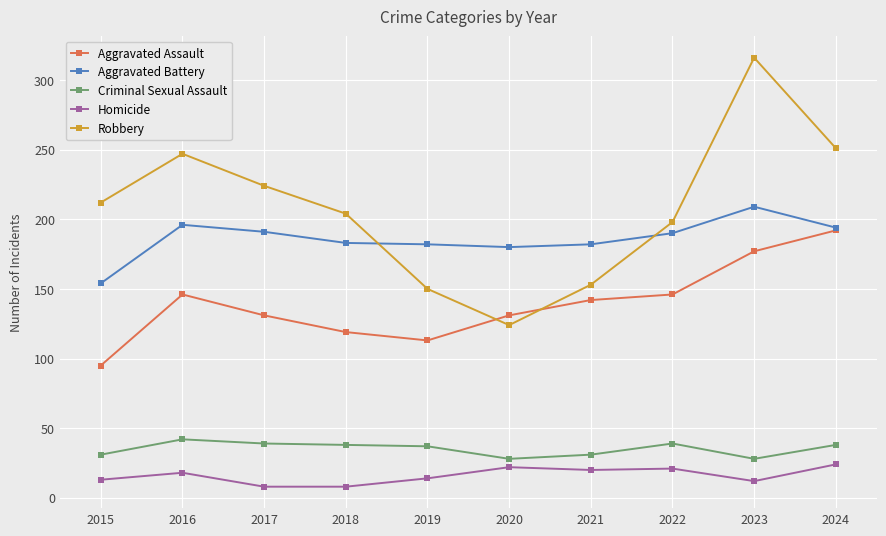

Which series changed the most between 2022 and 2023?

Robbery